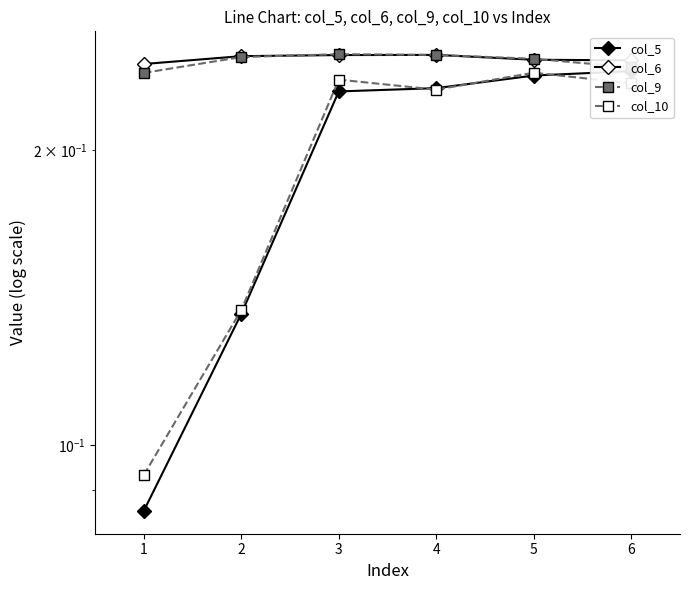

What is the value of the col_6 point at the 5th from the left?

0.2